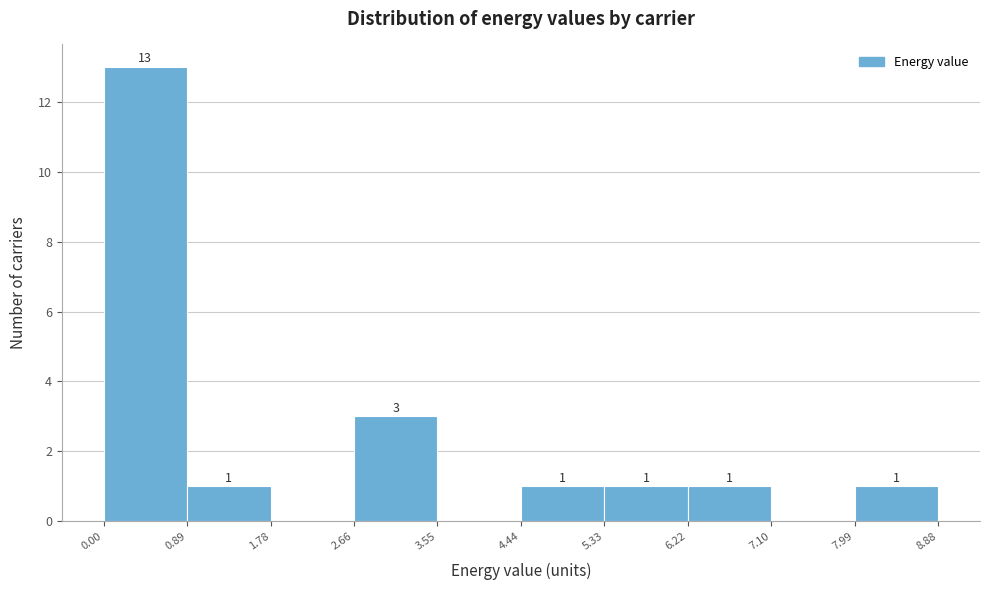

Over which range of the x-axis is the bar tallest?

0.00 to 0.89